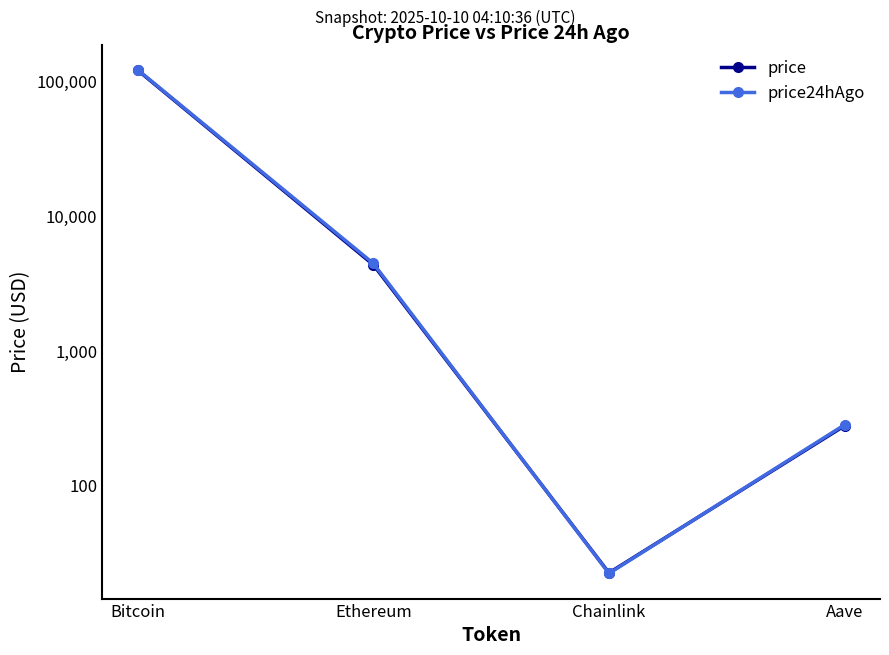

Where do price and price24hAgo first cross each other?

Ethereum and Chainlink